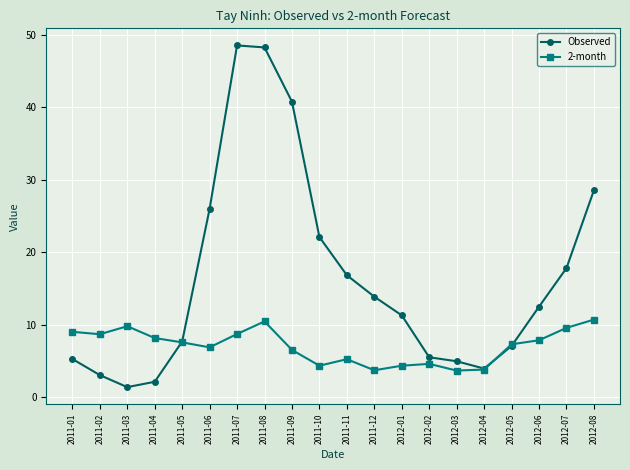

Does the chart display data point markers on the line(s)?

Yes